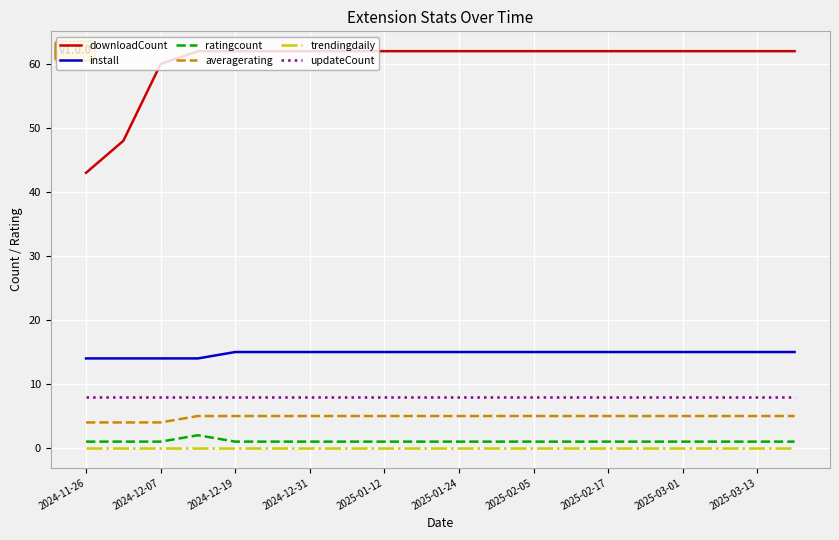

True or false: ratingcount and install cross at least once.

False